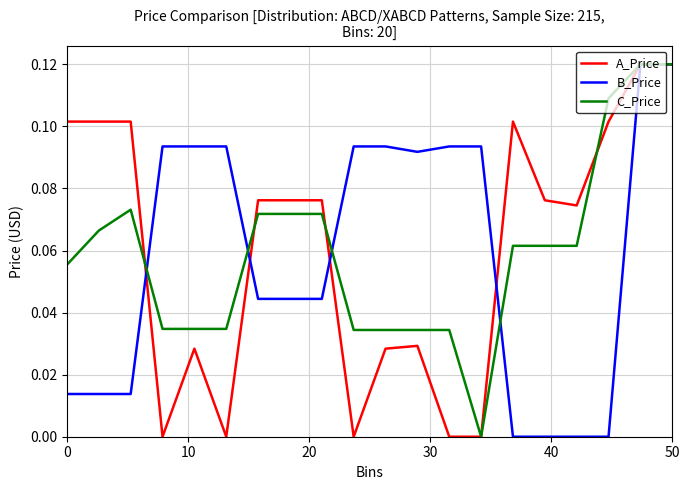

How many lines are shown in the chart?

3